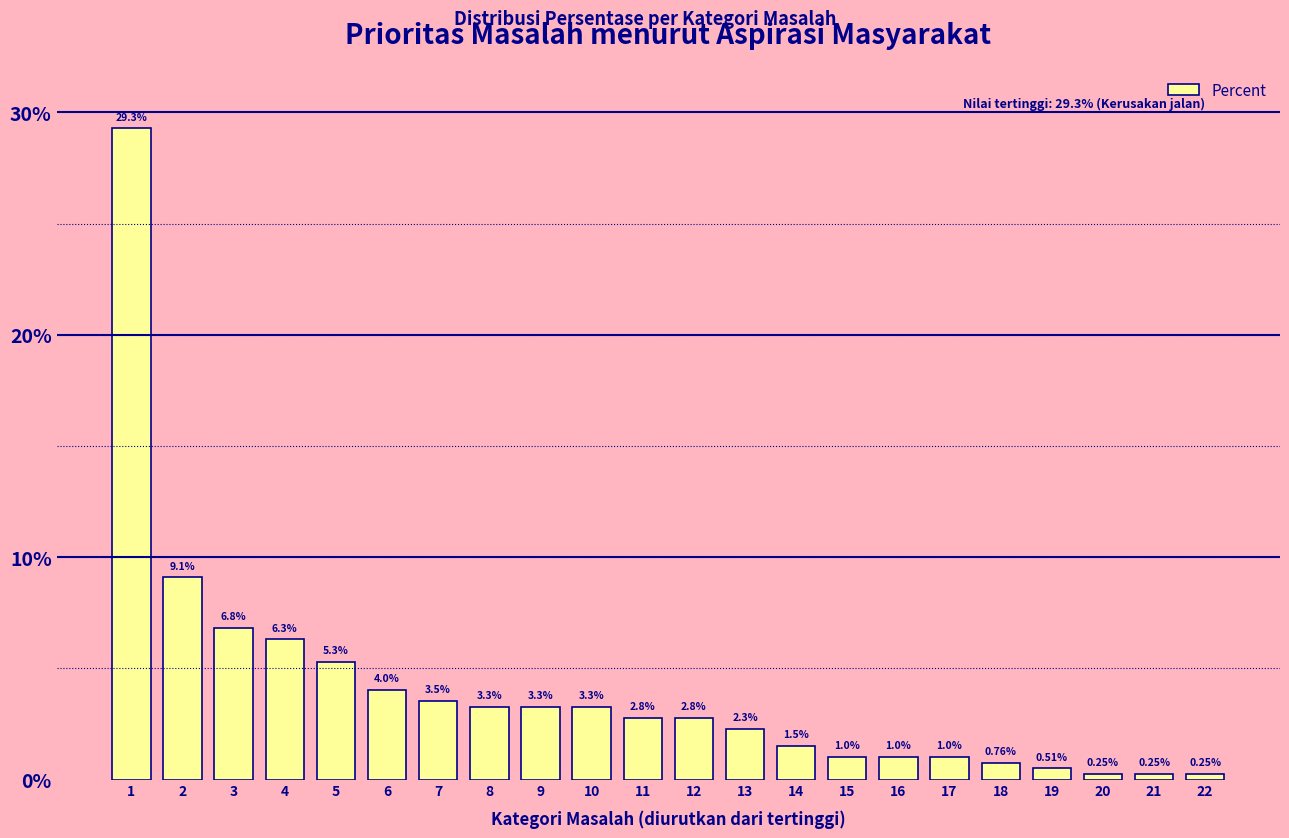

What is the change in value from 14 to 15?

-0.5